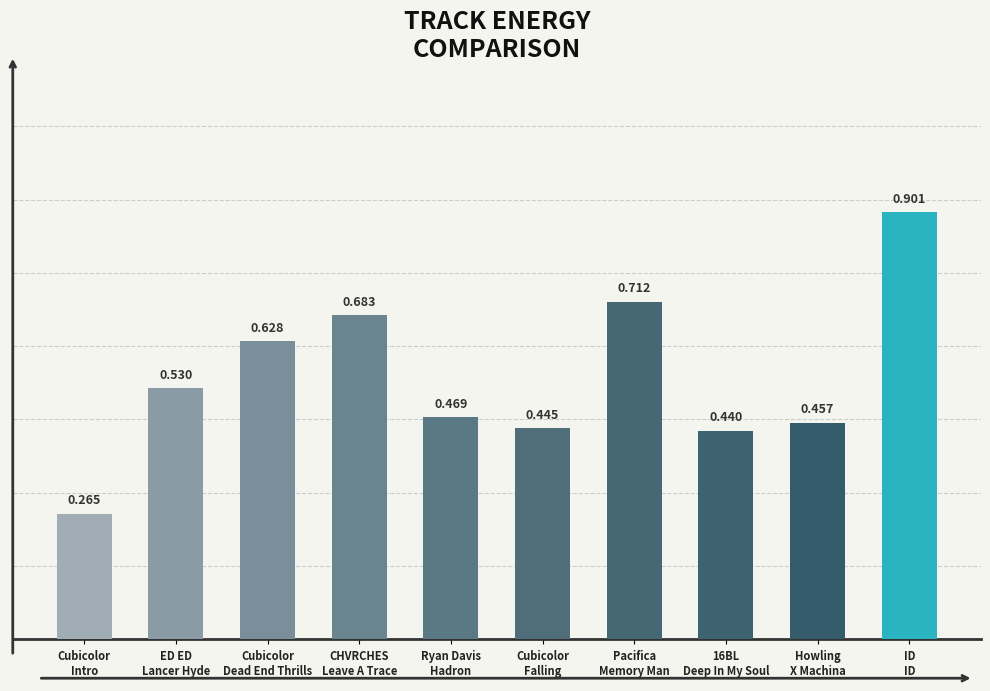

What is the value of the 10th bar from the left?

0.9